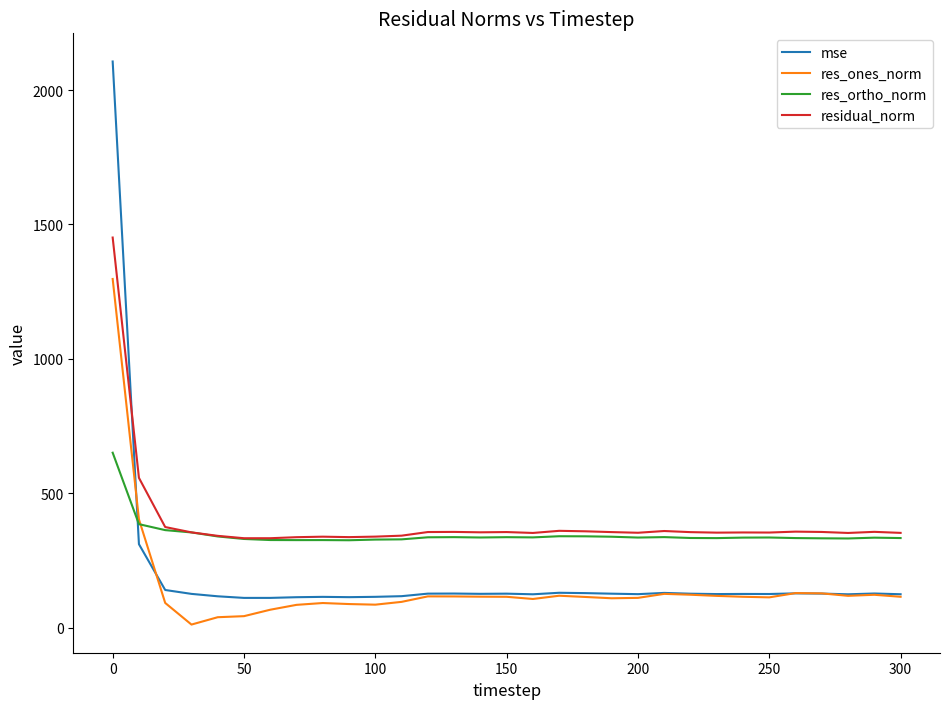

Which series has the largest range (max minus min)?

mse